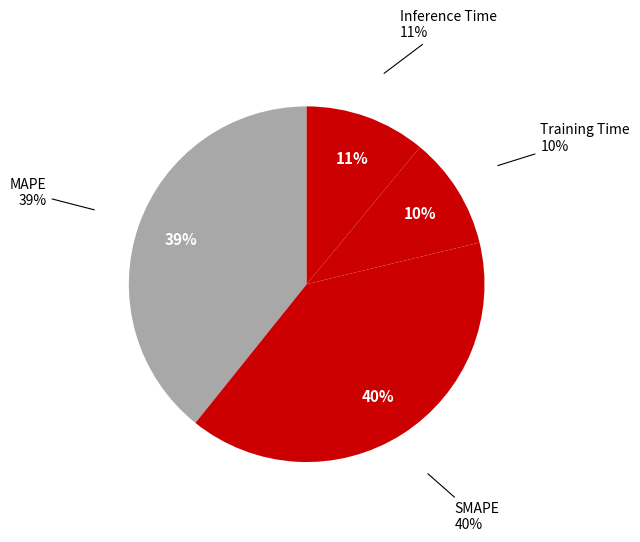

Does Training Time account for over 50% of the chart?

No